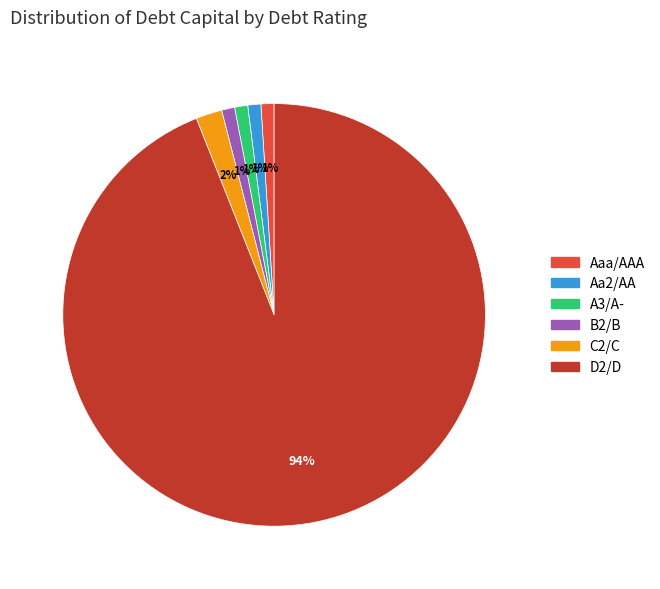

Count the number of slices in the pie.

6